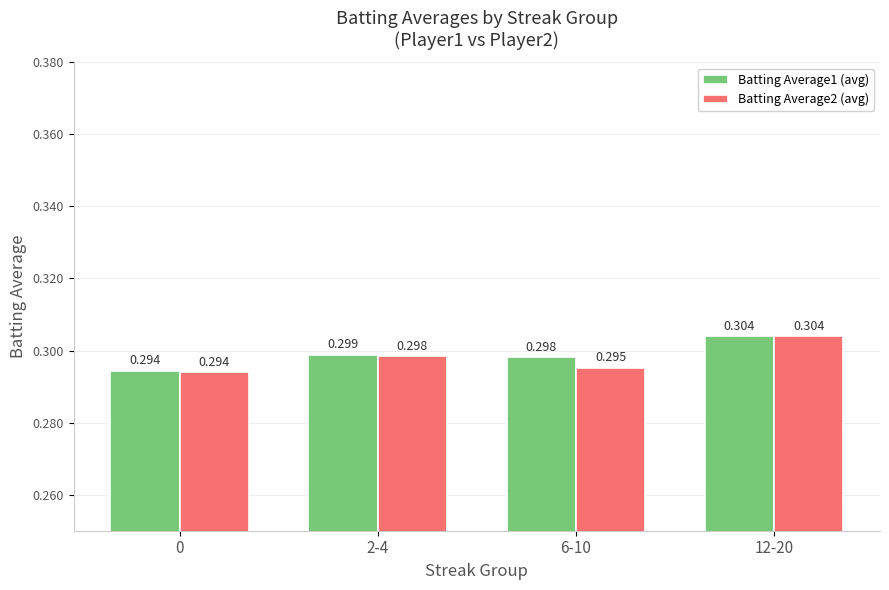

How many Batting Average1 (avg) values are between 0 and 1?

4